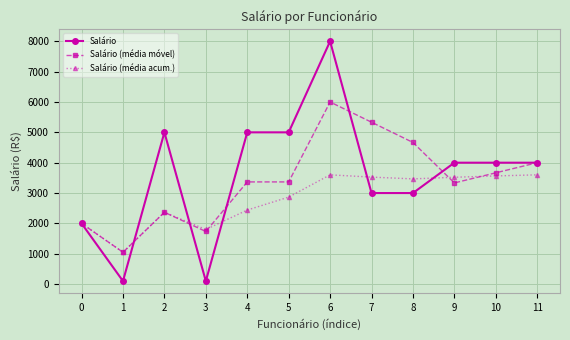

What is the sum of all Salário (média móvel) values?

40883.3